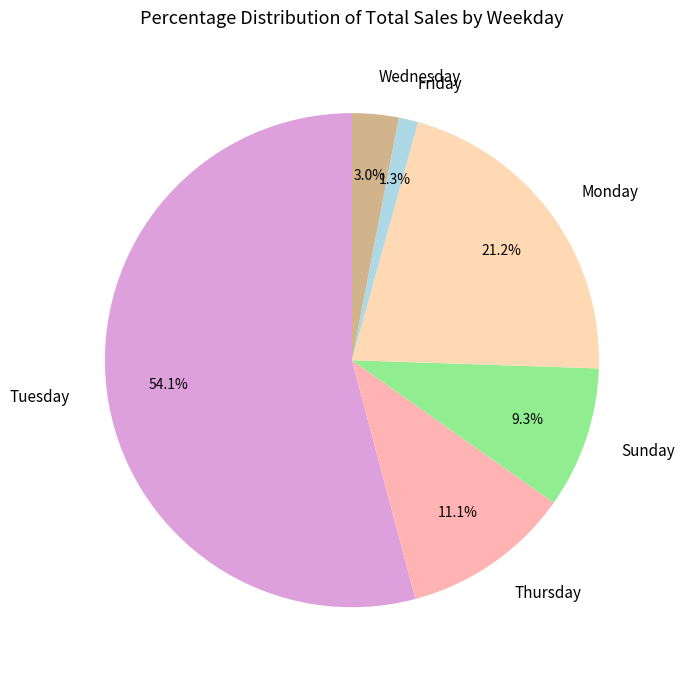

Is there any slice that represents more than half of the pie?

Yes